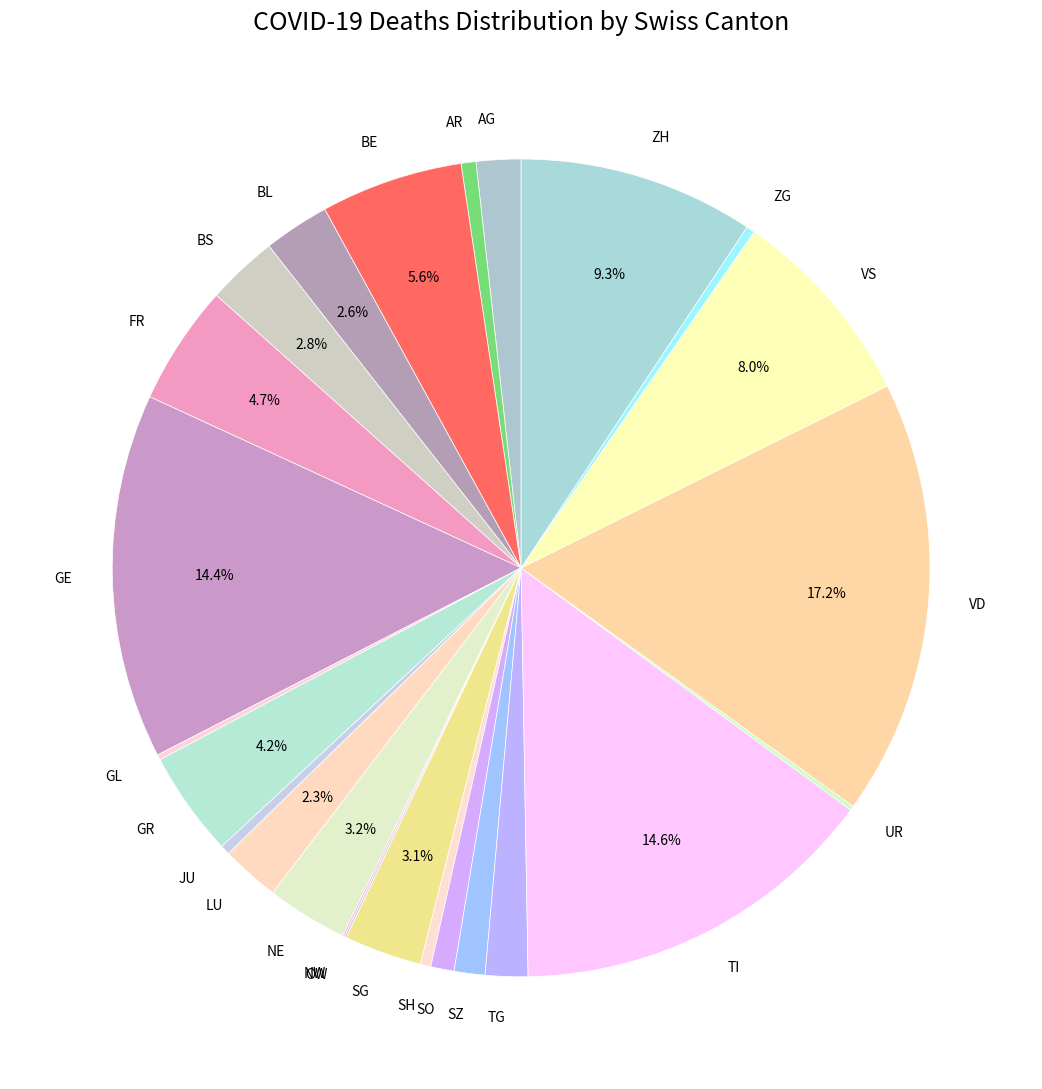

How much of the chart is everything except ZH?

90.7%